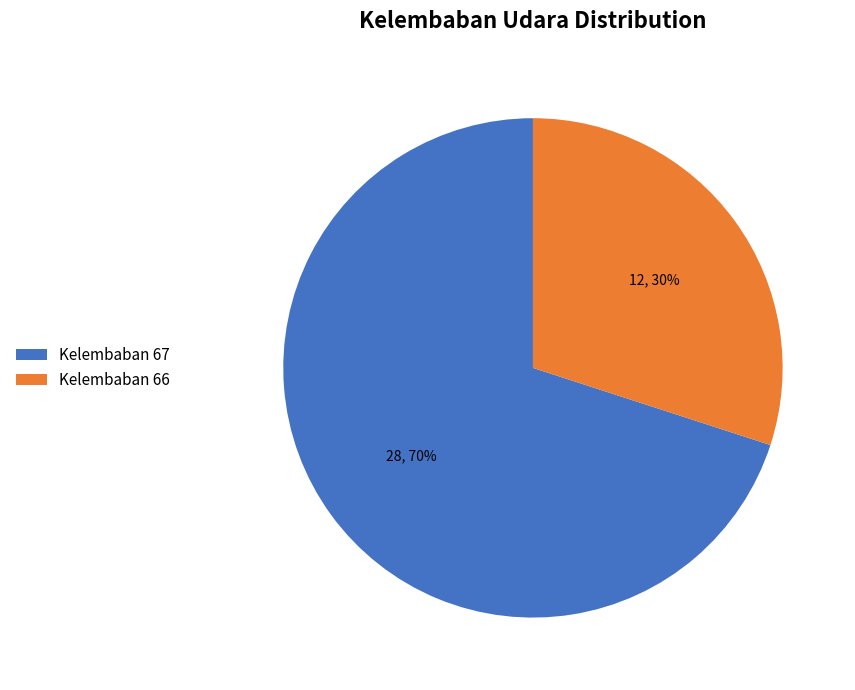

True or false: Kelembaban 67 accounts for 84% of the total.

False